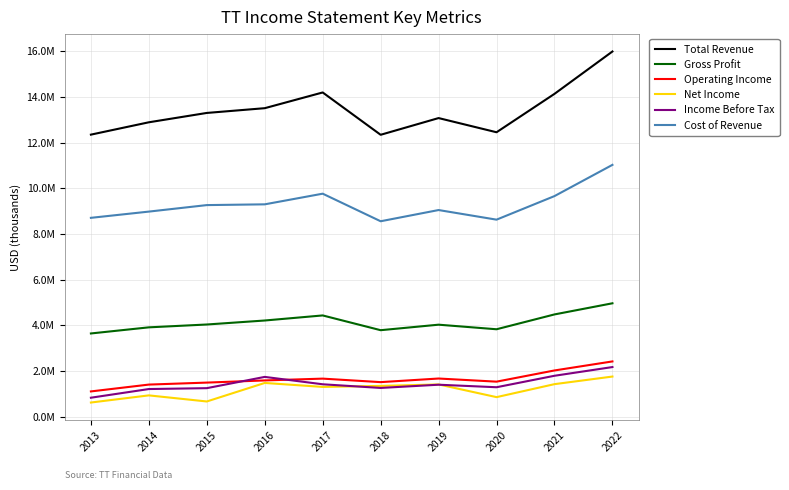

Does the chart display data point markers on the line(s)?

No